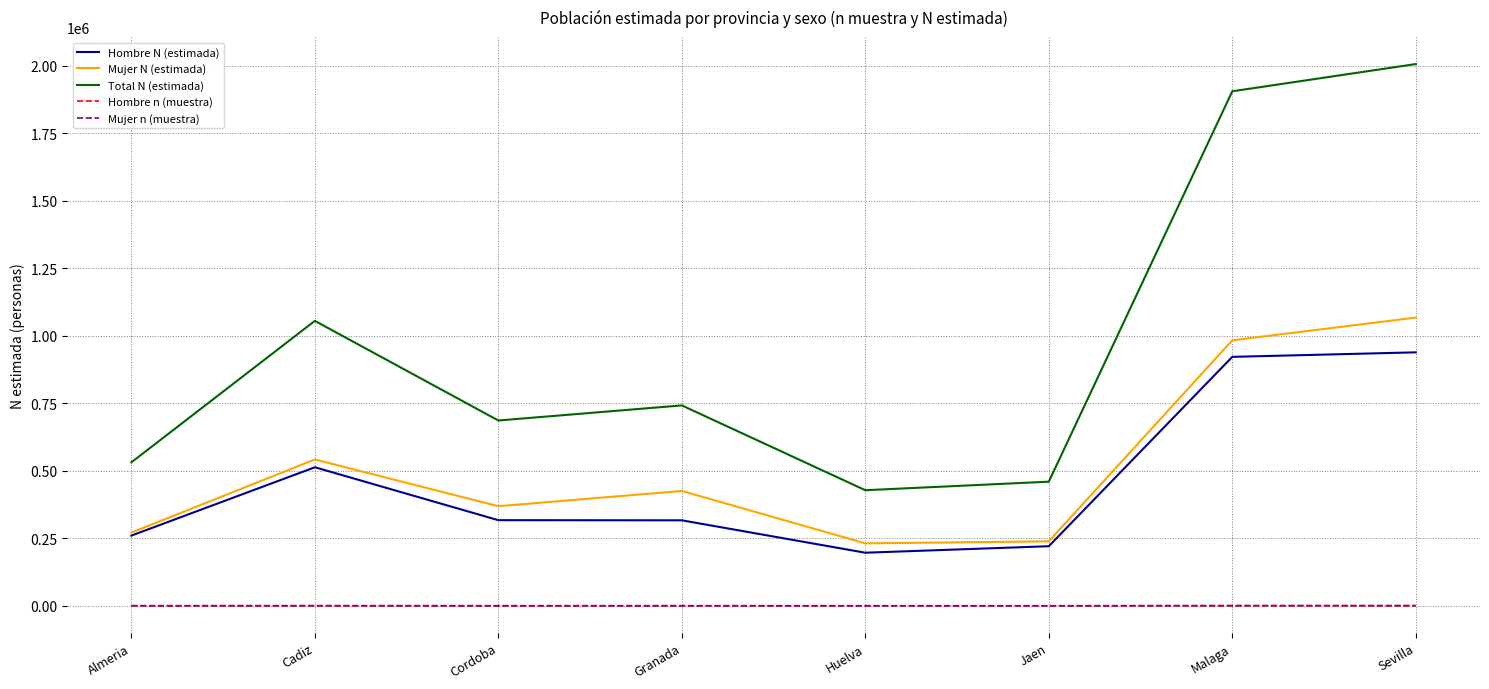

The Mujer N (estimada) series shows 118681 at Jaen. True or false?

False